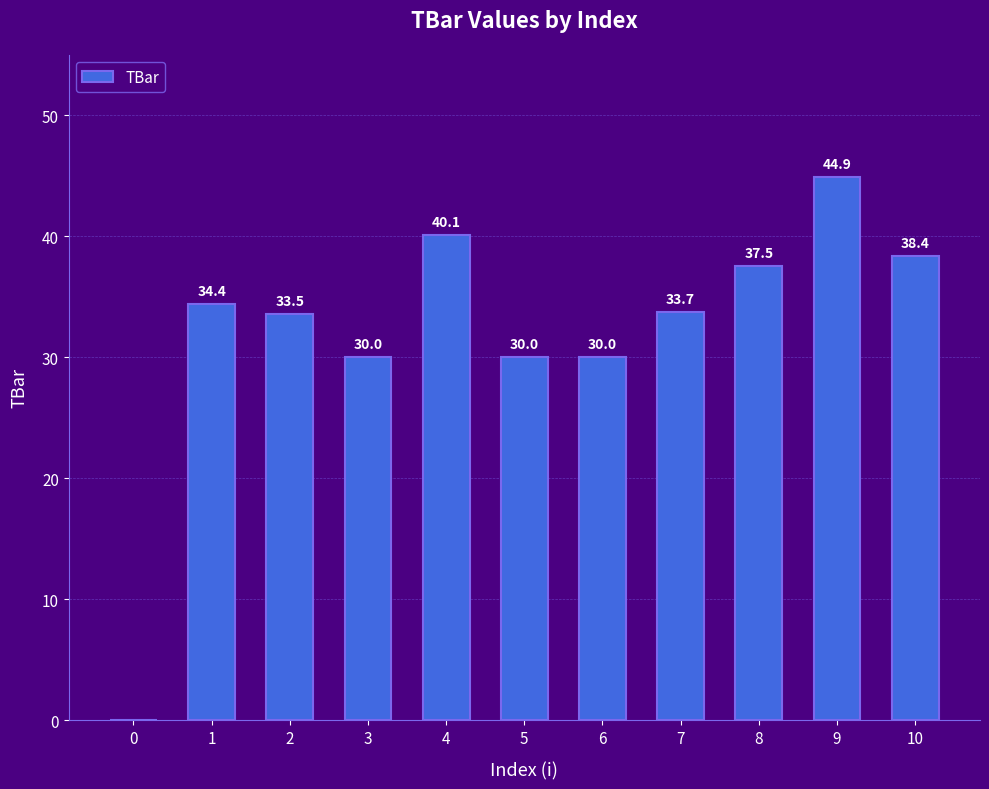

What value does the data have at 8?

37.5